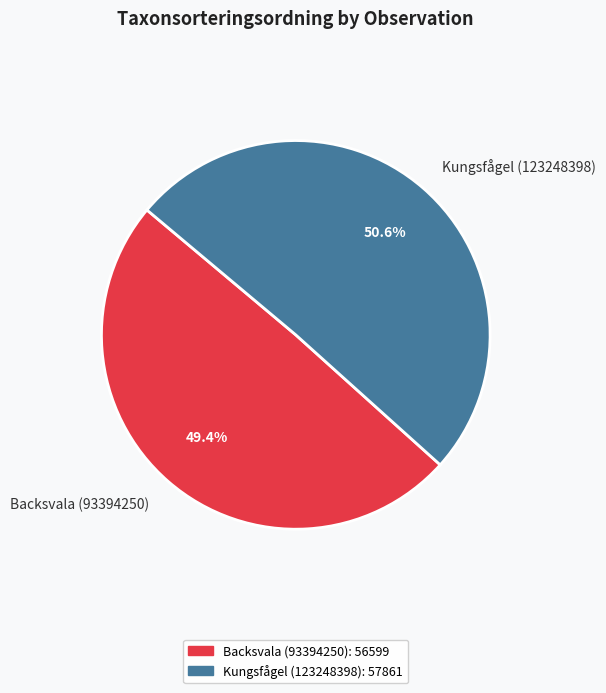

Count the number of slices in the pie.

2